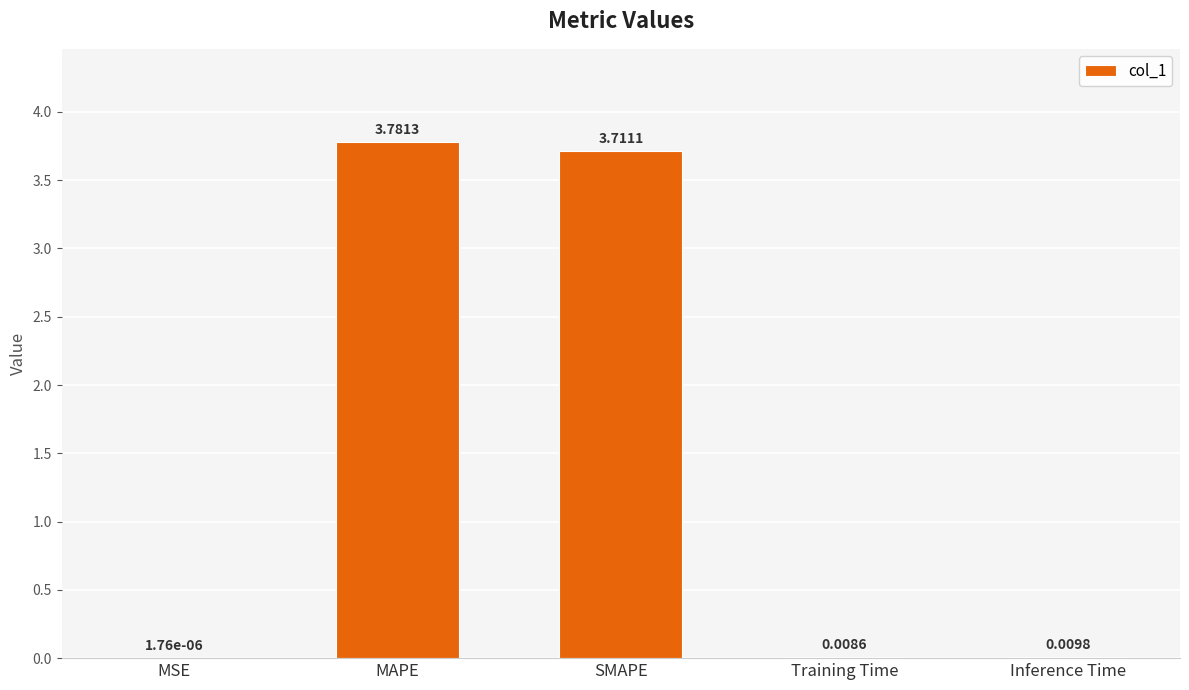

Where is the data nearest to the value 1?

Inference Time